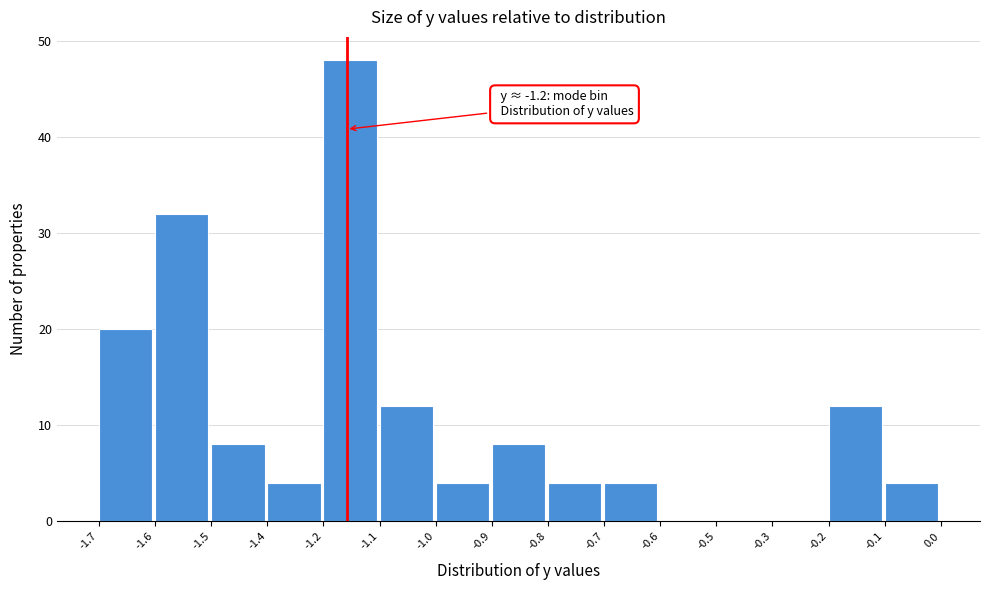

Reading left to right, list all the values displayed in this chart.

-1.7=20	-1.6=32	-1.5=8	-1.4=4	-1.2=48	-1.1=12	-1.0=4	-0.9=8	-0.8=4	-0.7=4	-0.6=0	-0.5=0	-0.3=0	-0.2=12	-0.1=4